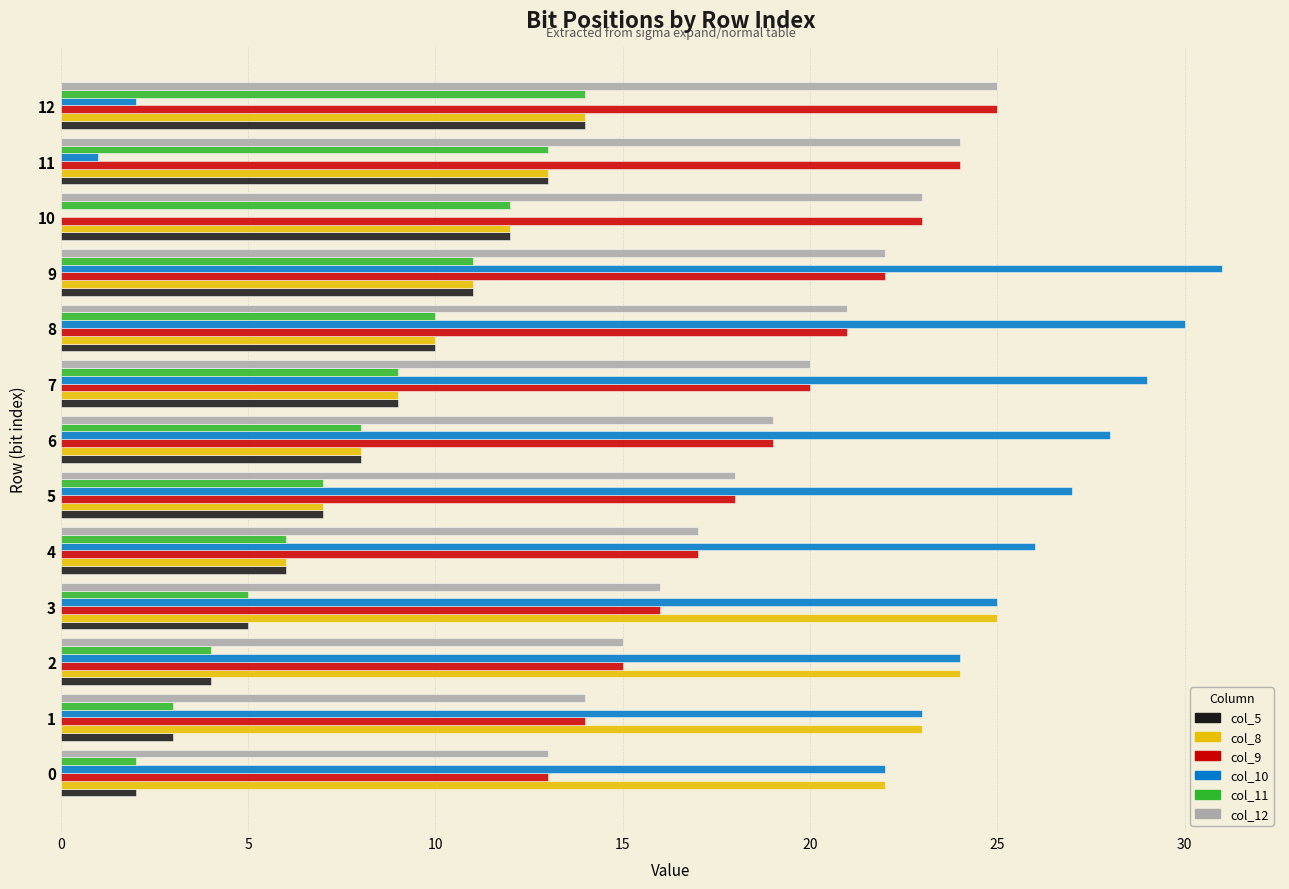

Is it true that col_12 equals 16 at 3?

True